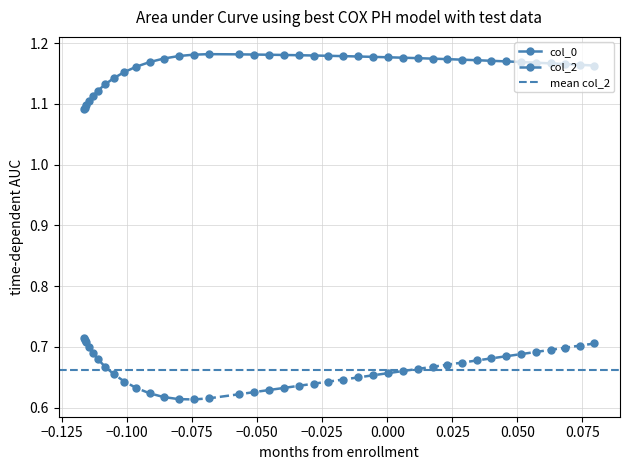

True or false: col_0 has more than 0 points higher than both neighbors.

True